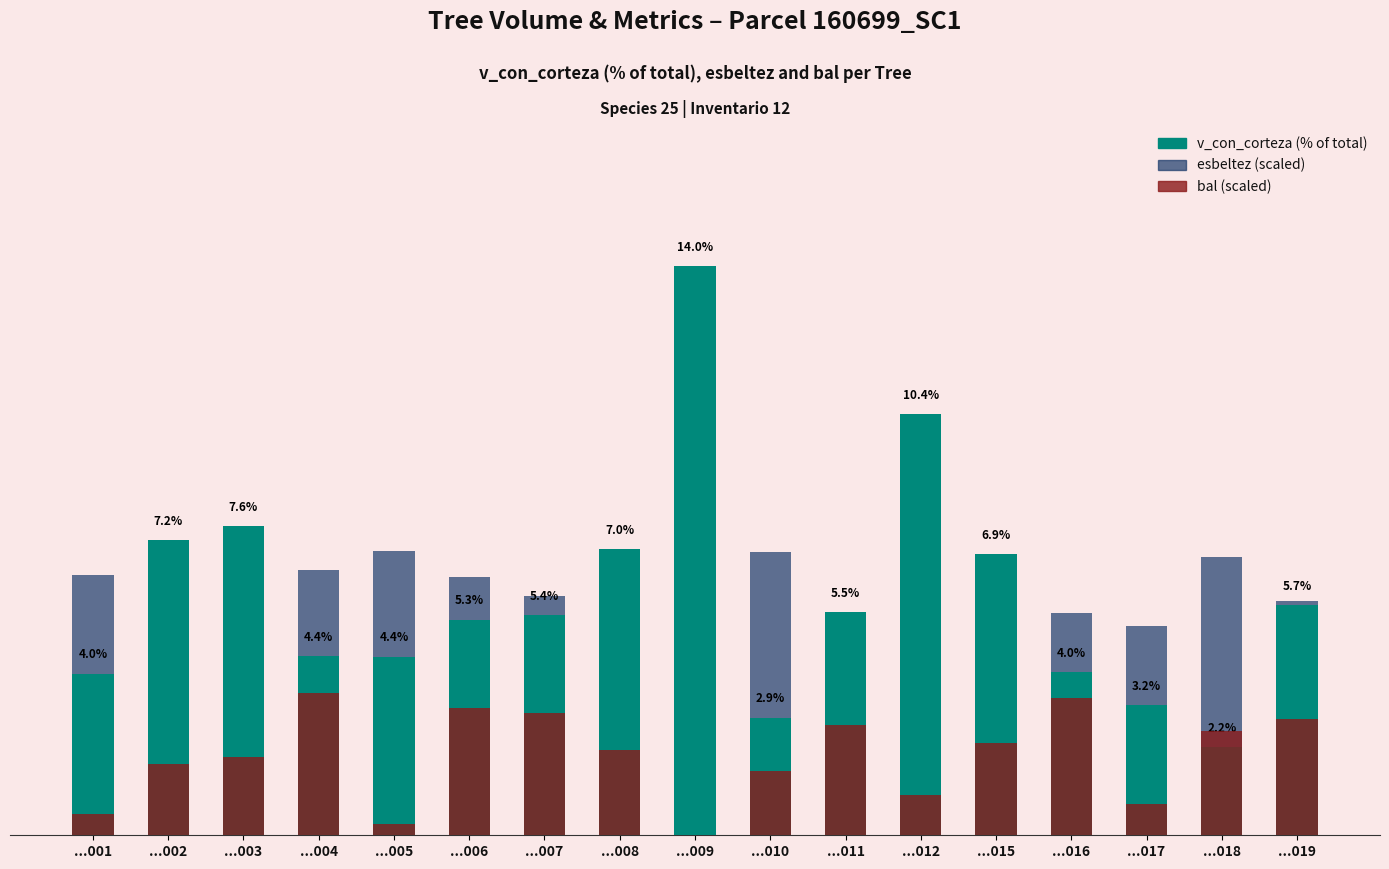

Reading left to right, list all the values displayed in this chart.

v_con_corteza (%): ...001=4.0	...002=7.2	...003=7.6	...004=4.4	...005=4.4	...006=5.3	...007=5.4	...008=7.0	...009=14.0	...010=2.9	...011=5.5	...012=10.4	...015=6.9	...016=4.0	...017=3.2	...018=2.2	...019=5.7
esbeltez (scaled): ...001=6.4	...002=5.4	...003=6.0	...004=6.5	...005=7.0	...006=6.4	...007=5.9	...008=5.9	...009=5.0	...010=7.0	...011=5.4	...012=6.4	...015=6.3	...016=5.5	...017=5.2	...018=6.8	...019=5.7
bal (scaled): ...001=0.5	...002=1.8	...003=1.9	...004=3.5	...005=0.3	...006=3.1	...007=3.0	...008=2.1	...009=0.0	...010=1.6	...011=2.7	...012=1.0	...015=2.3	...016=3.4	...017=0.8	...018=2.6	...019=2.9